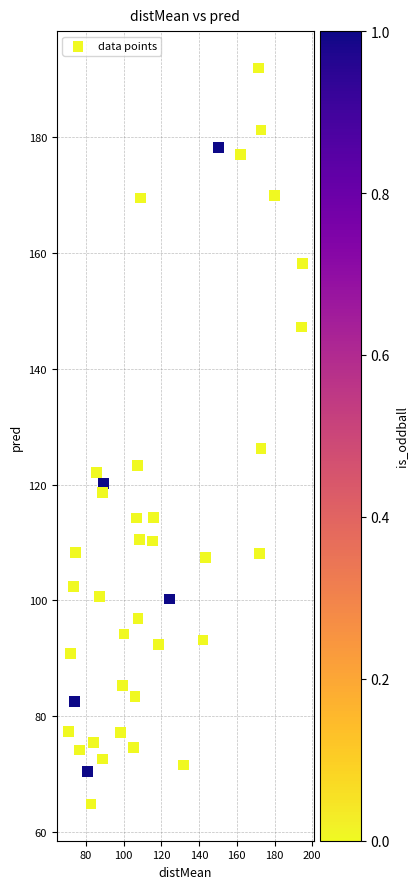

What is the range of X values (max minus min)?

123.8